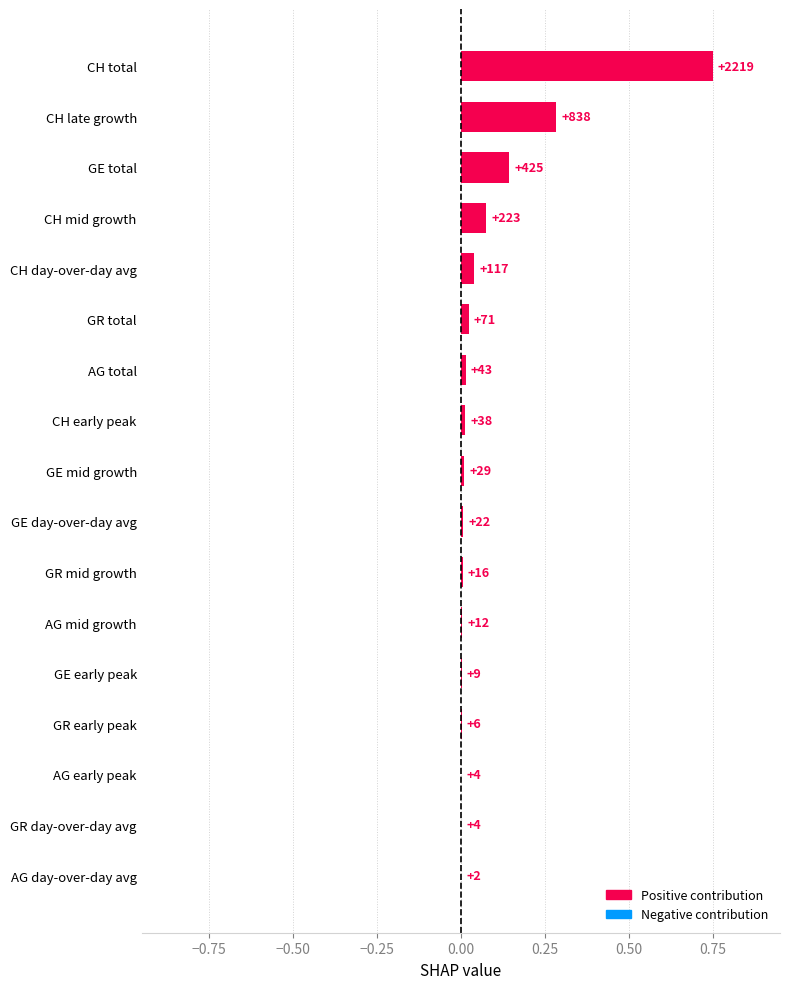

Are the bars horizontal?

Yes